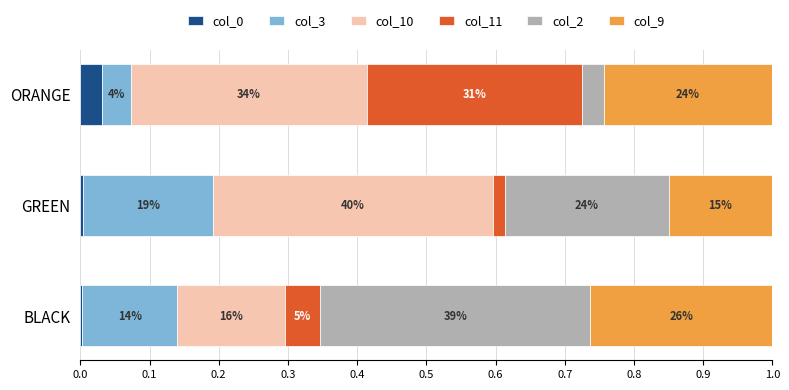

What is the sum of all col_11 values?

0.4